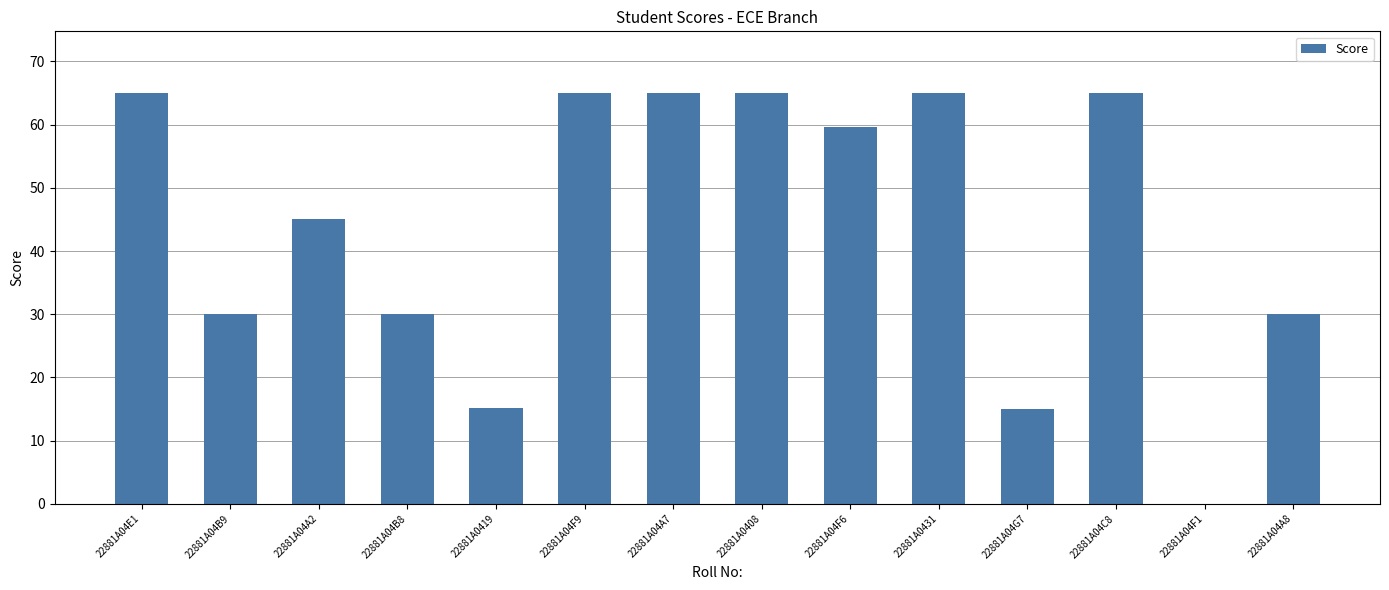

Approximately how many times larger is the value at 22881A0431 compared to 22881A04G7?

4.3